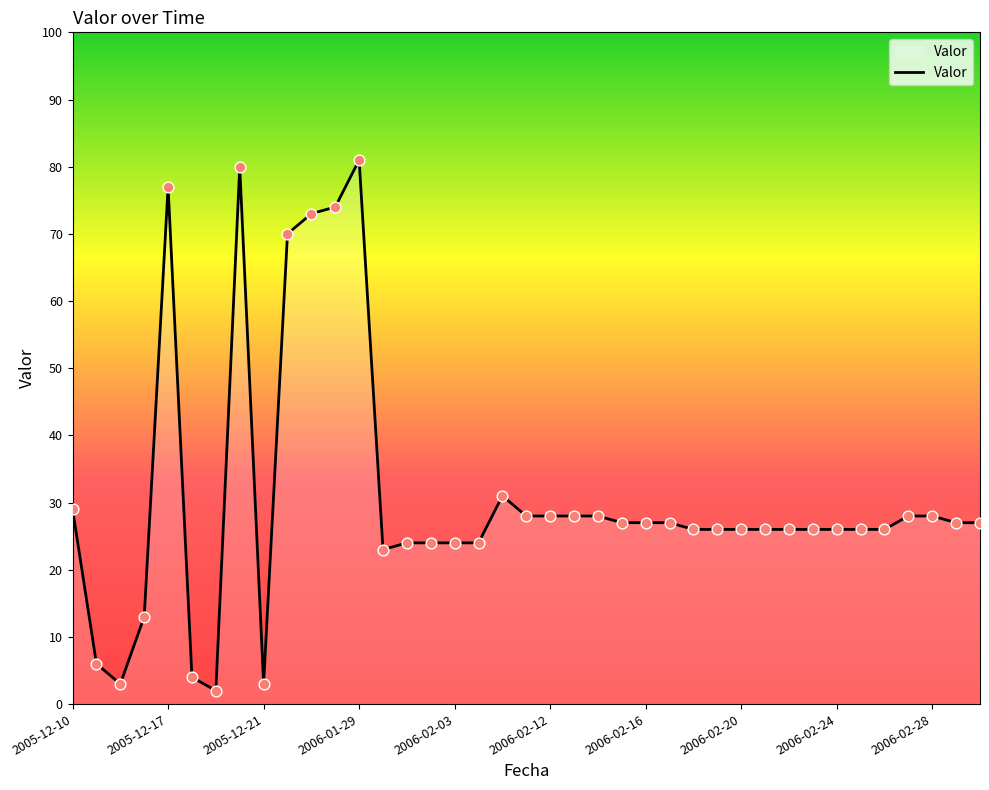

What is the difference between the maximum and minimum values?

79